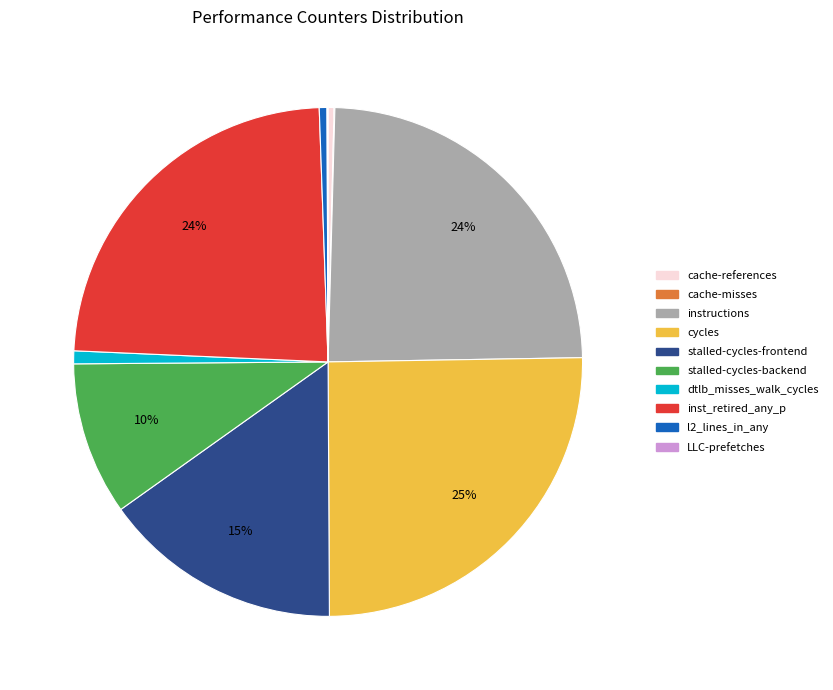

The inst_retired_any_p slice represents 39% of the pie. True or false?

False